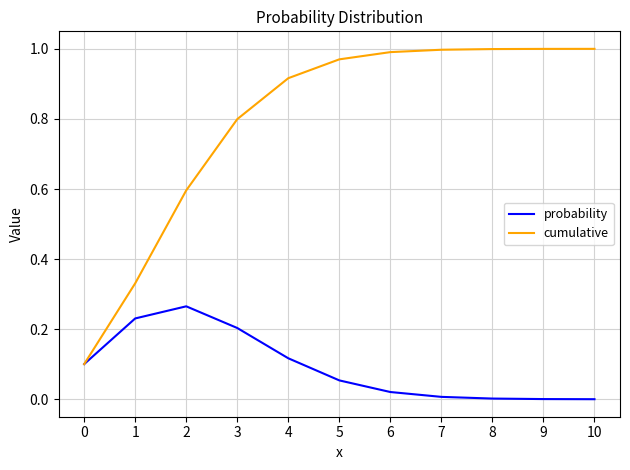

Which series has the largest range (max minus min)?

cumulative